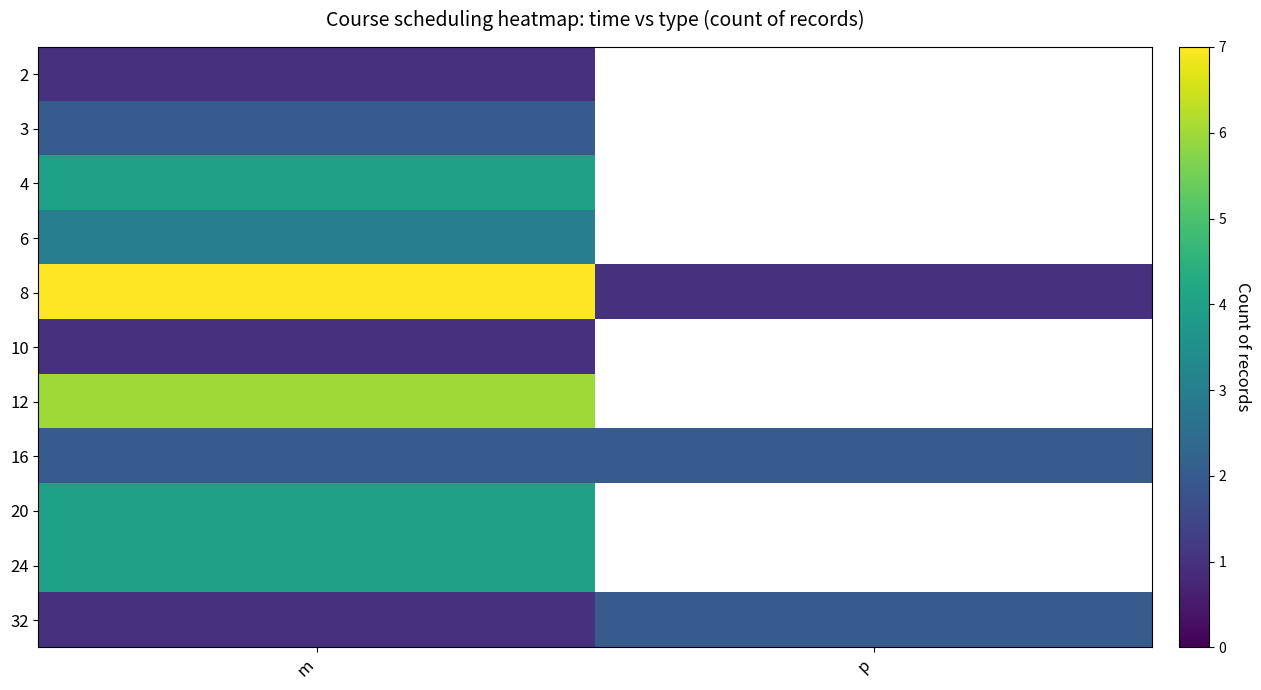

What is the spread (max minus min) of values at m?

6.0